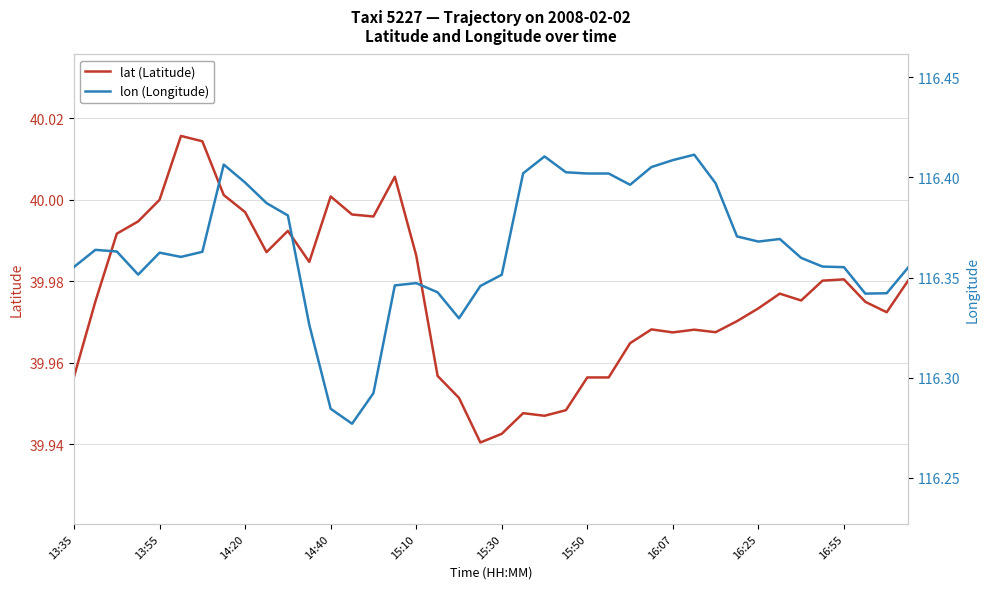

True or false: lat (Latitude) has a value of 59.5 at 14:20.

False